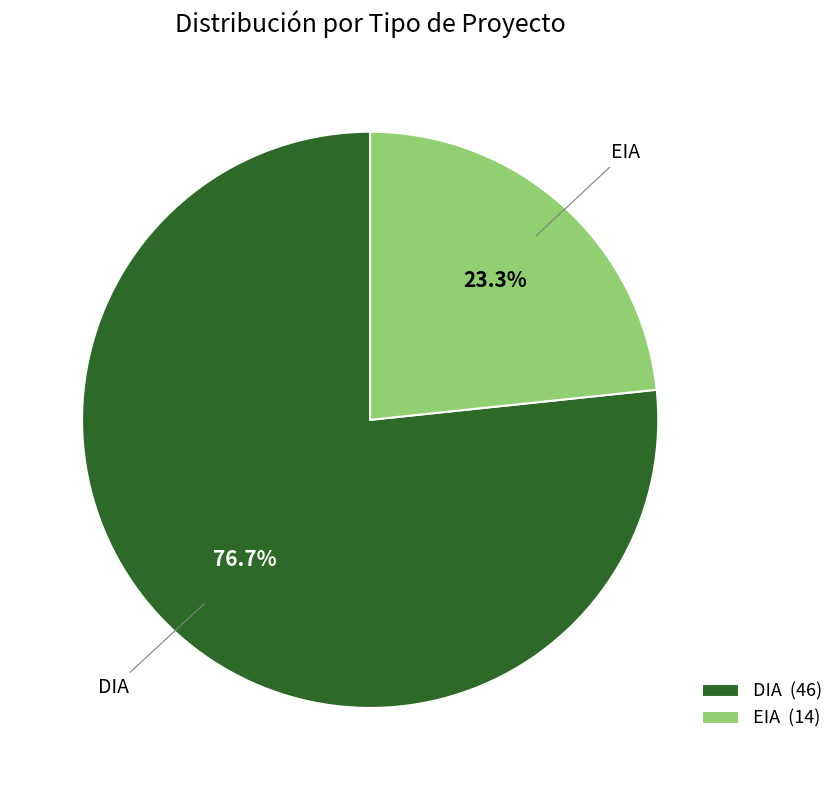

To the nearest percent, what is the difference between the EIA and DIA slice percentages?

53%